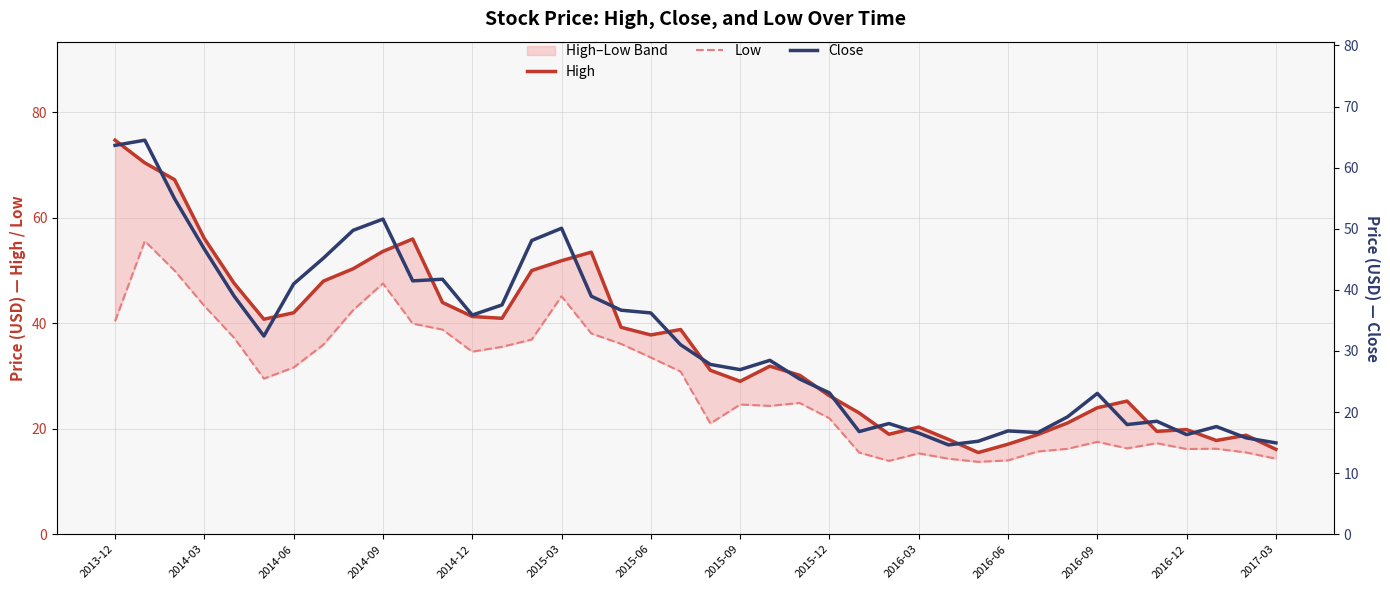

What is the minimum value for Close?

14.6